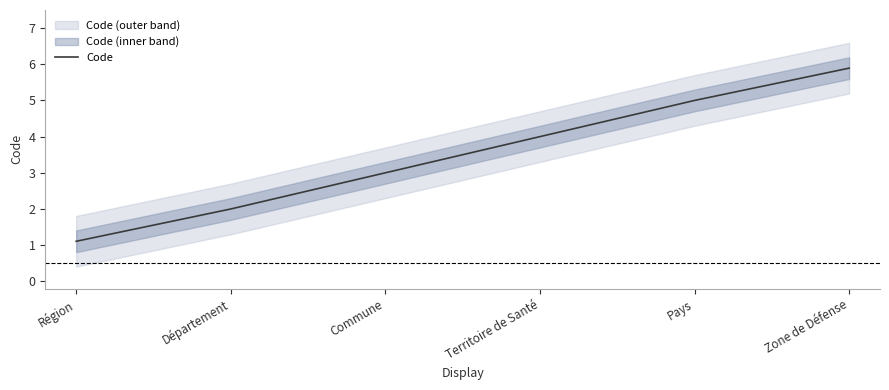

Where is the data nearest to the value 3?

Commune